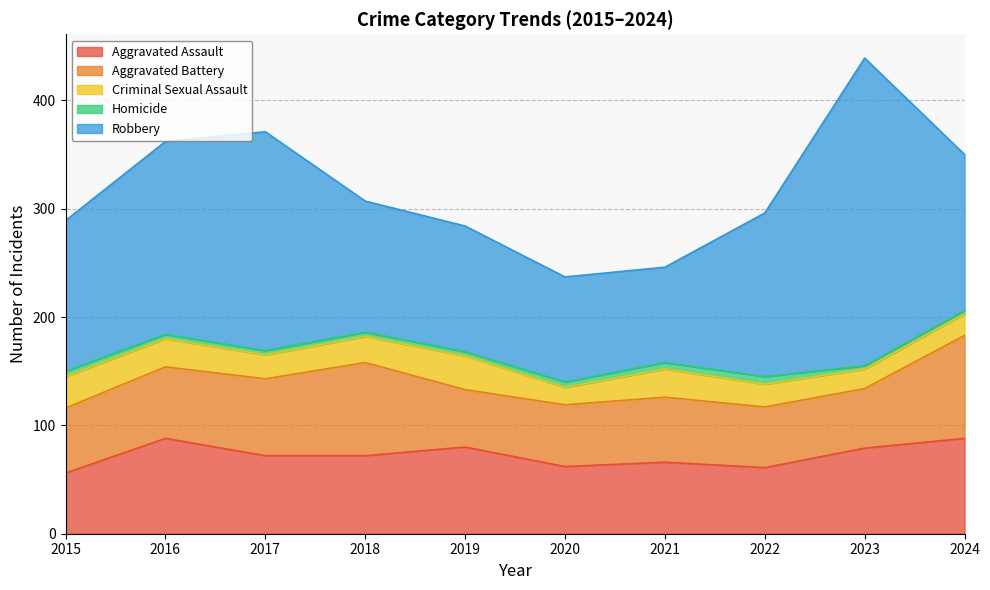

What is the value of the Criminal Sexual Assault point at the 2nd from the left?

26